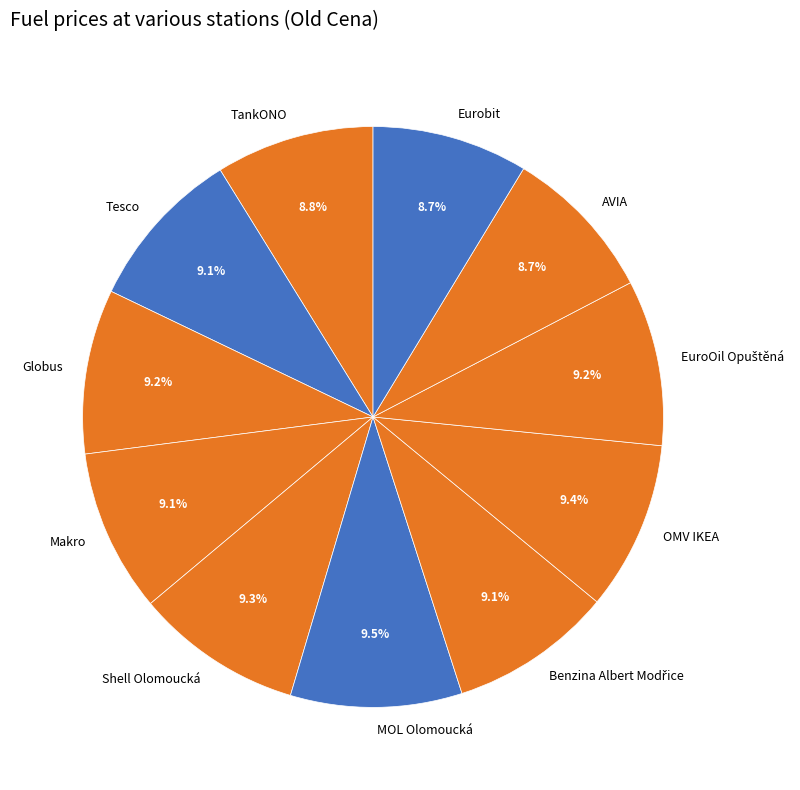

Which has a higher value, OMV IKEA or Eurobit?

OMV IKEA